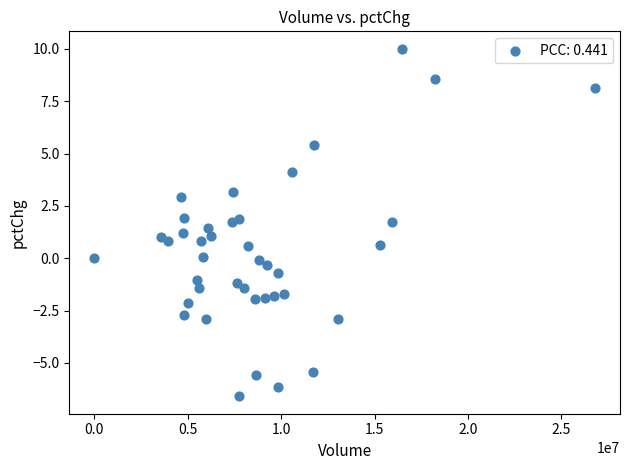

What is the range of Y values (max minus min)?

16.6